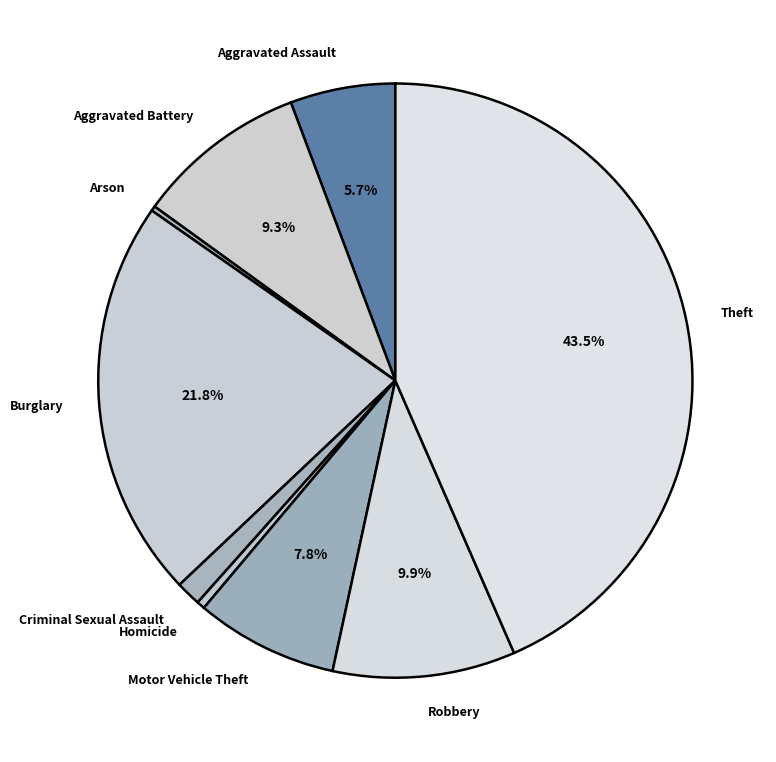

Combined, do Criminal Sexual Assault and Homicide account for over 50%?

No